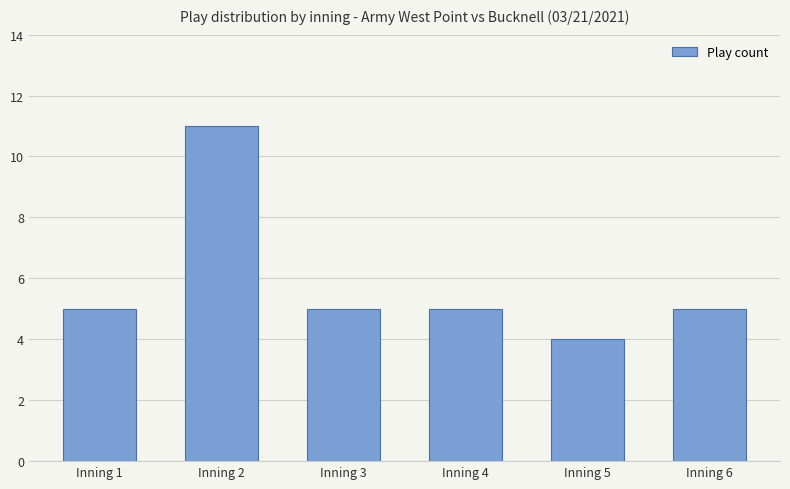

Reading left to right, transcribe all the data shown in this chart.

5	11	5	5	4	5